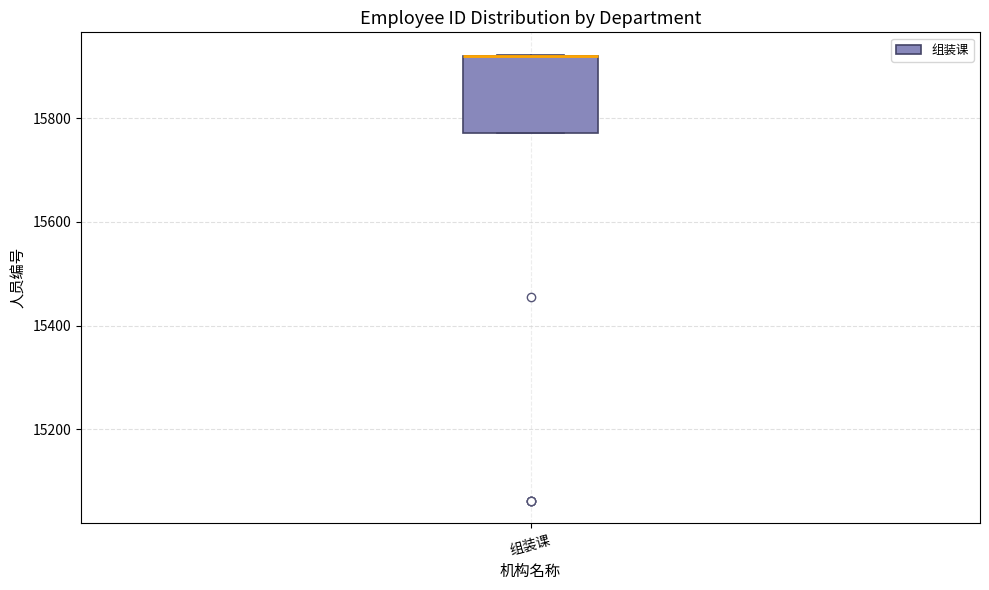

Transcribe this box plot: give where the median line is, the range the box spans, and where the two whiskers end, as read against the y-axis. The values are not printed on the chart, so give them approximately, as read against the axis.

median 15920 (drawn on the box's upper edge), box 15780 to 15920, whiskers 15780 to 15920